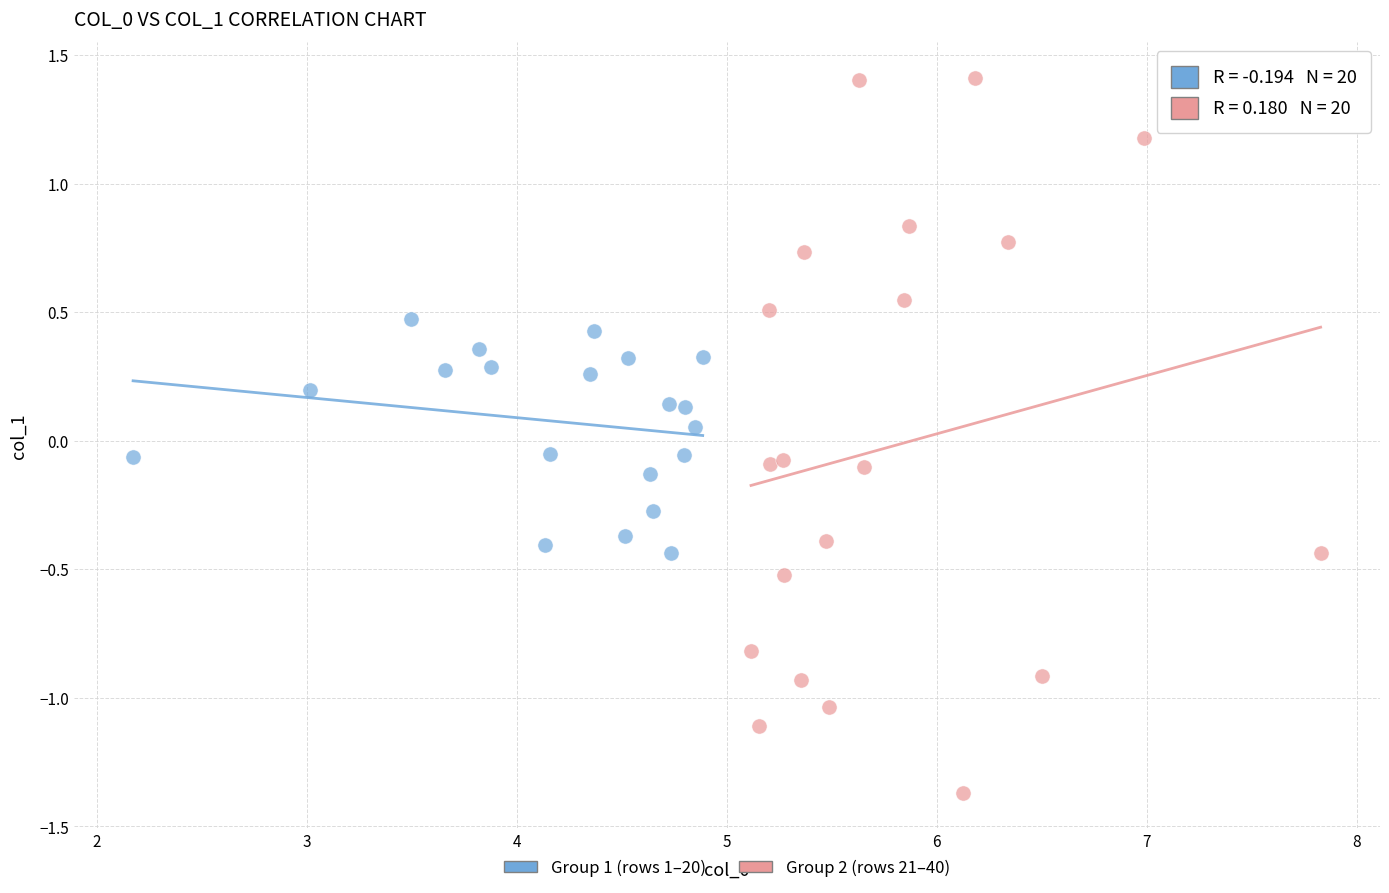

Which series contains the lowest Y value?

Group 2 (rows 21–40)